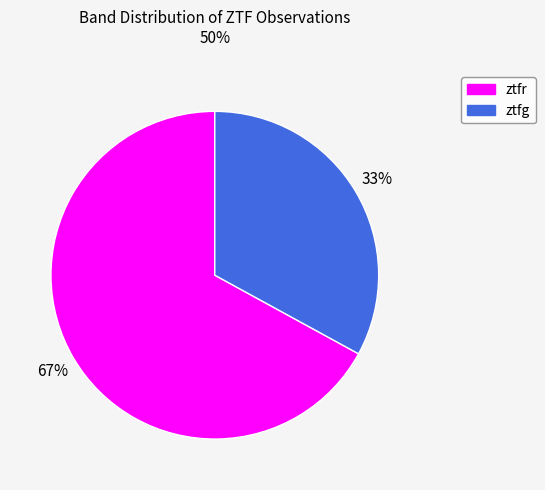

How many slices are in this pie chart?

2